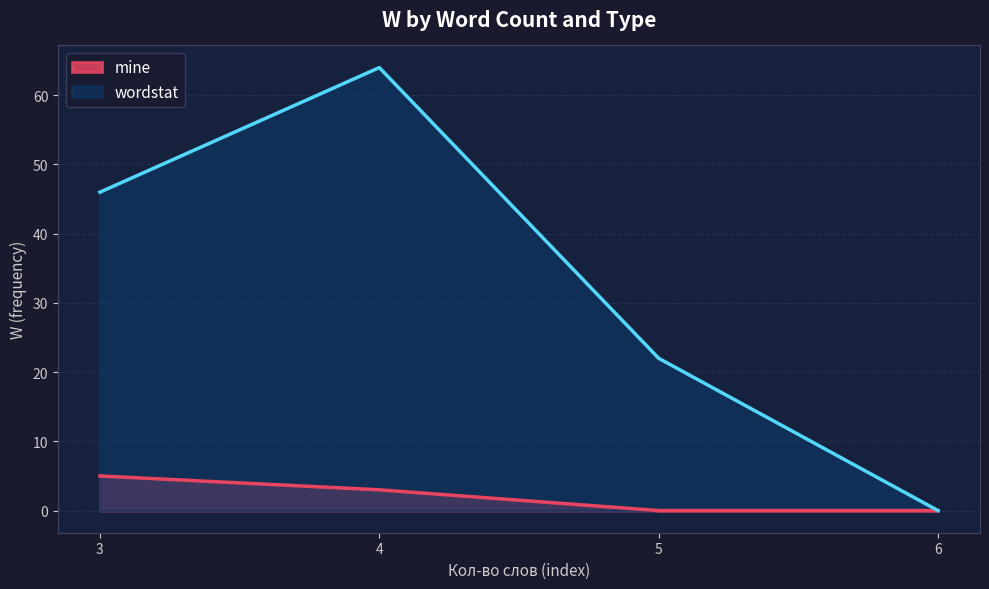

At which label does wordstat reach its peak?

4